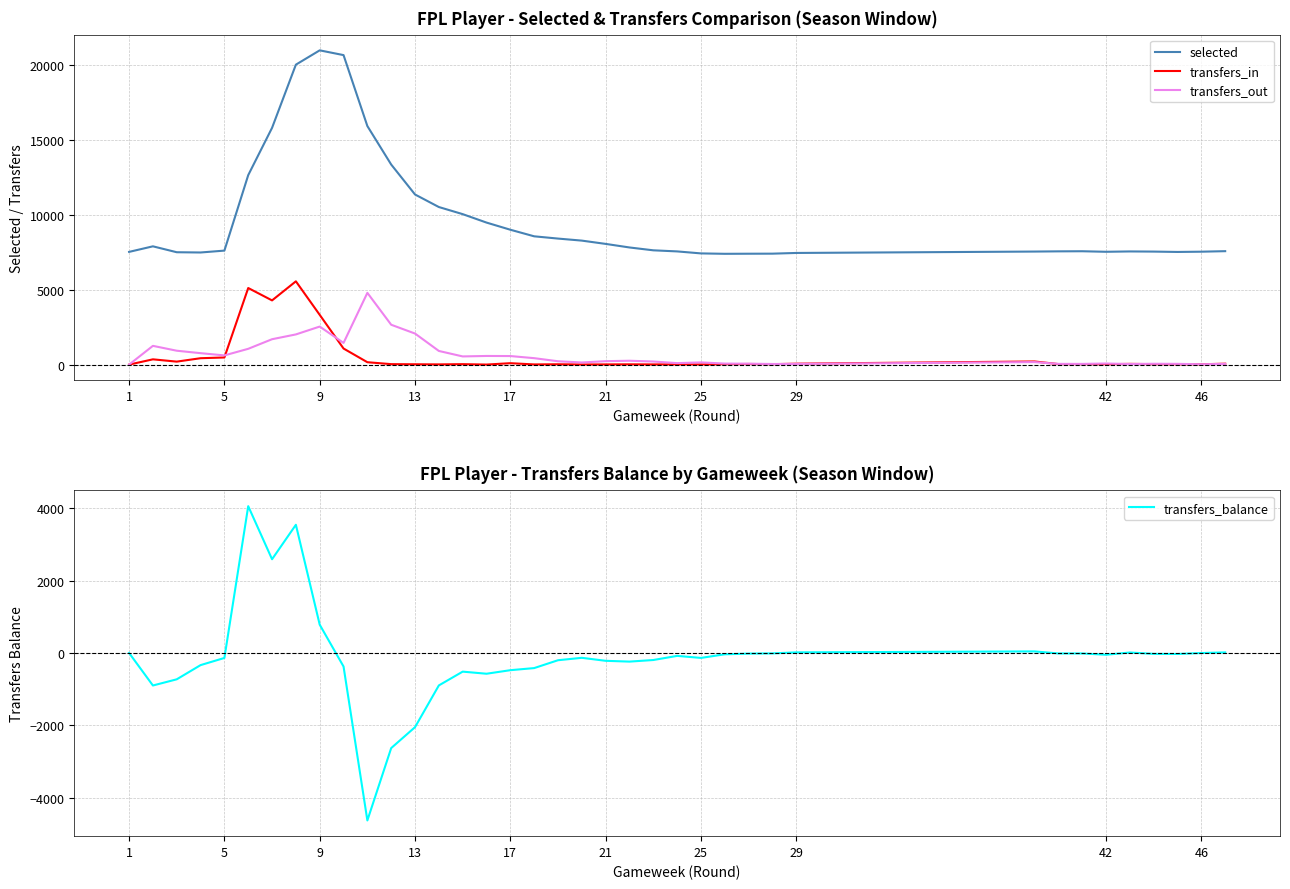

What is the minimum value for transfers_balance?

-4627